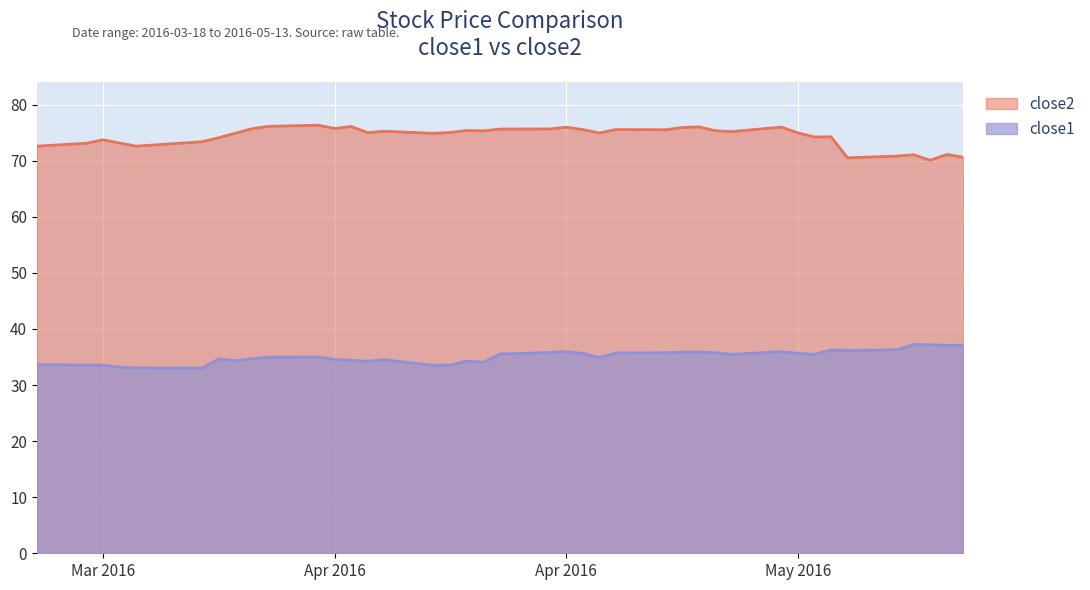

What value does the close2 series have at 2016-05-12?

71.1